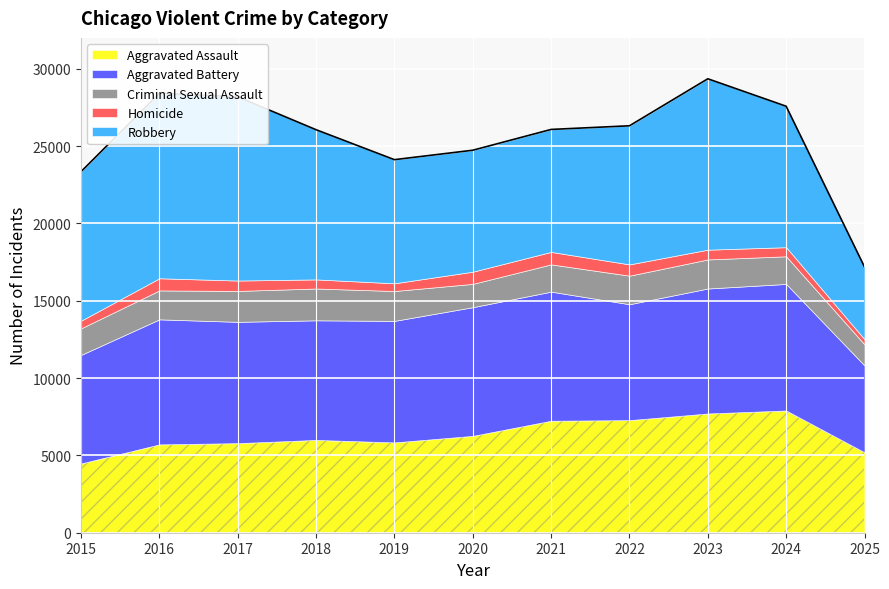

How many lines are shown in the chart?

5